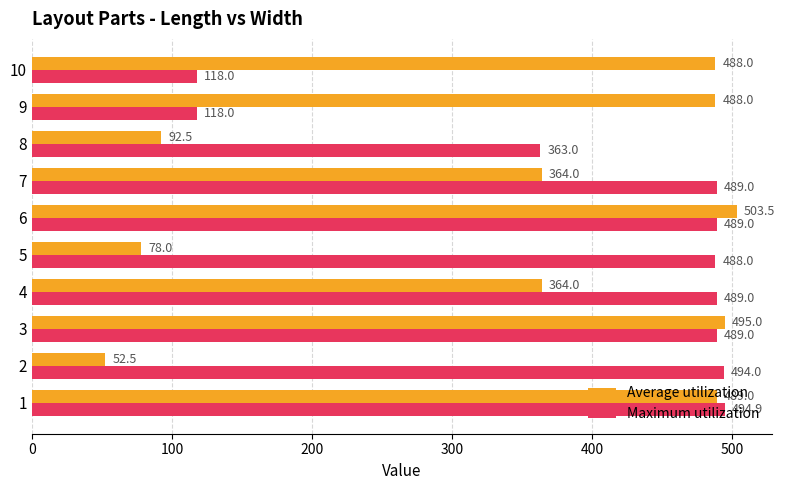

The value of Average utilization at 10 is 645.2. True or false?

False